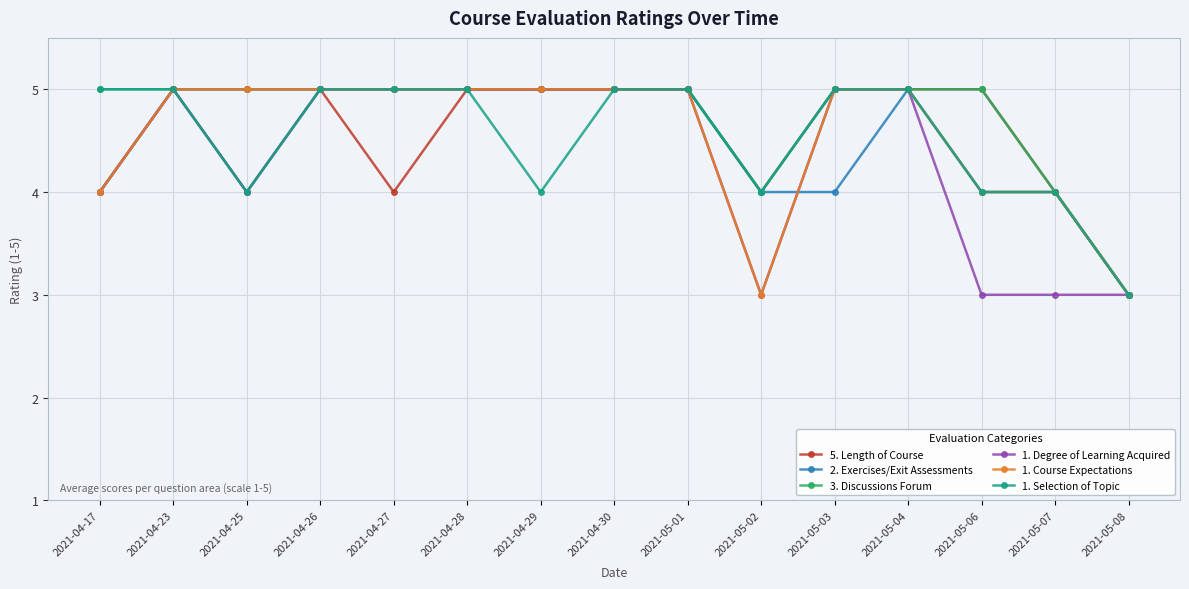

What is the greatest value displayed?

5